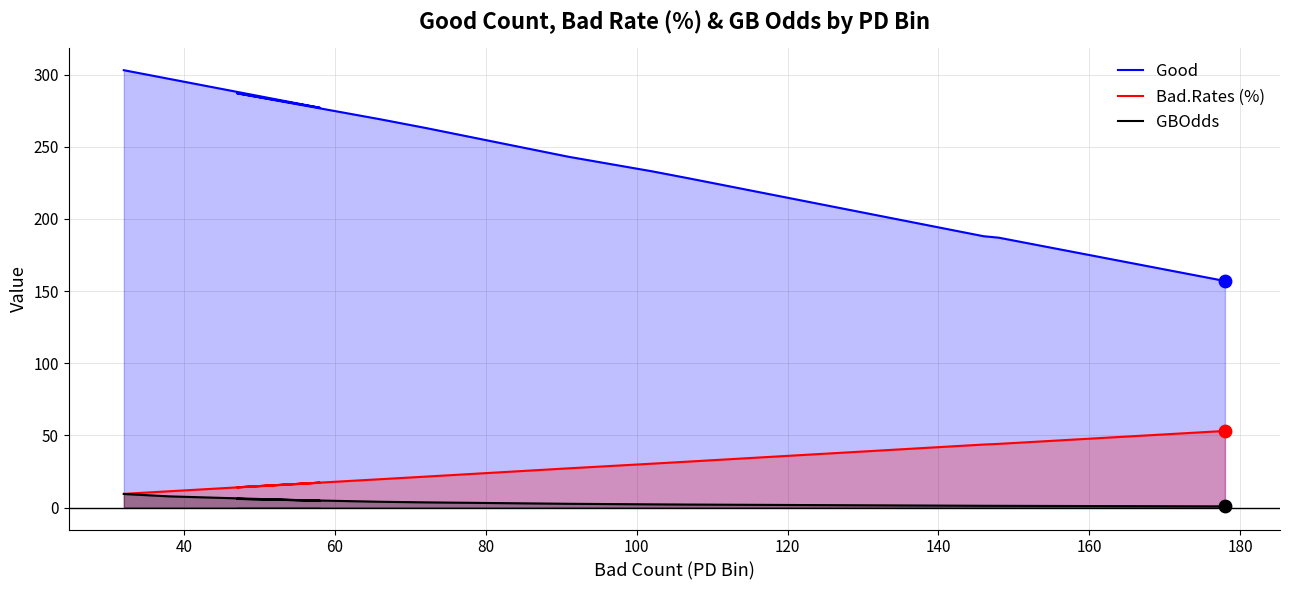

Which series has the largest total across all categories?

Good